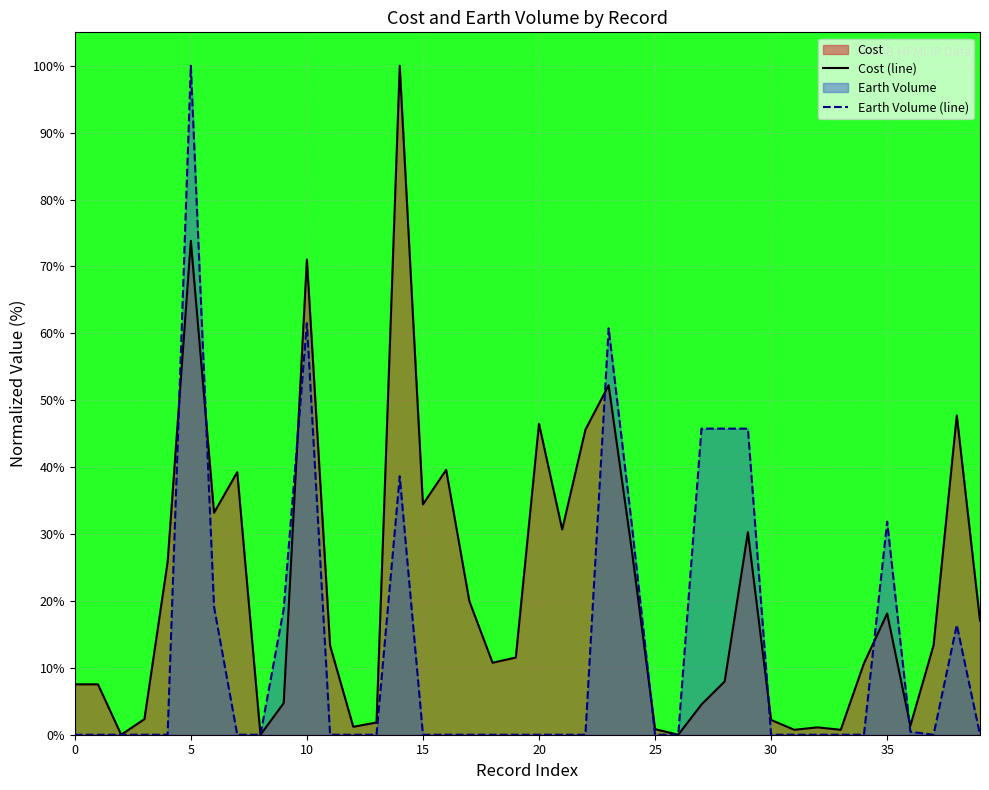

Rank the series at 15 from highest to lowest value.

Cost (line), Earth Volume (line)